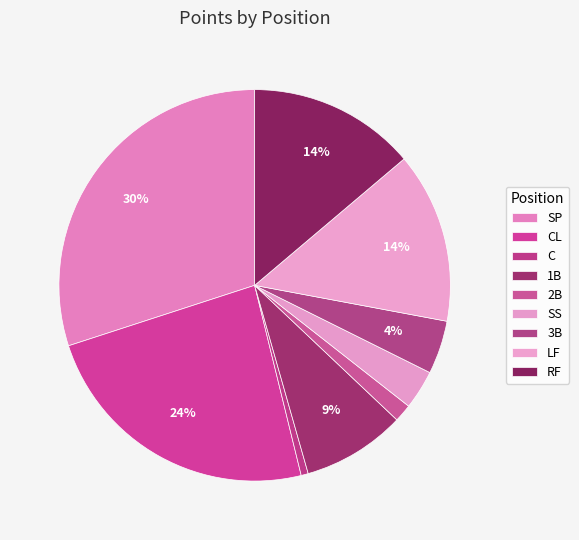

To the nearest percent, what is the average slice percentage?

11%